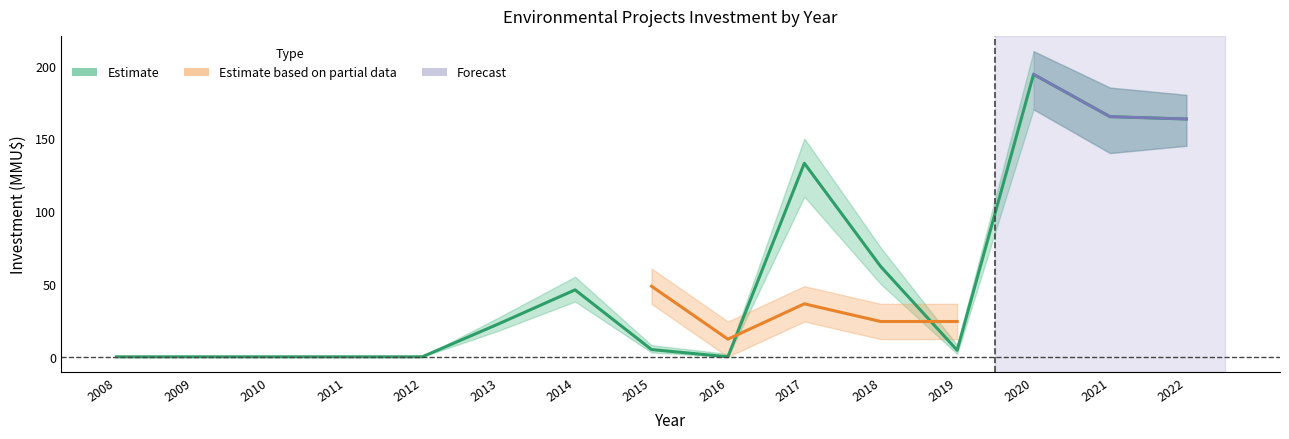

Rank the categories by value from lowest to highest.

2008, 2009, 2010, 2011, 2012, 2016, 2019, 2015, 2013, 2014, 2018, 2017, 2022, 2021, 2020